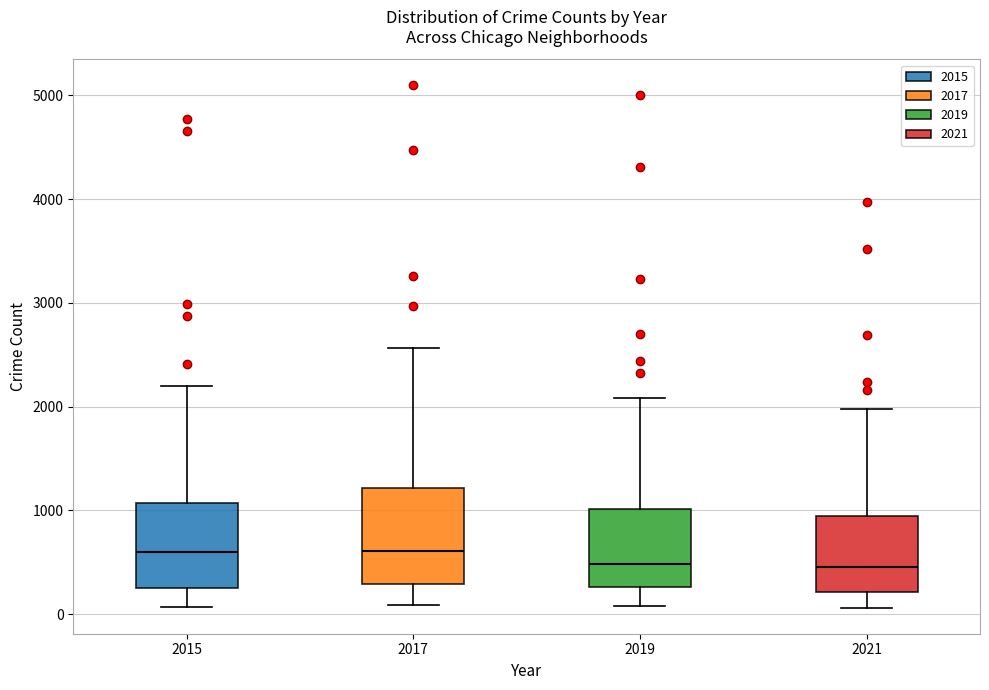

Where does the lower whisker of the box at x = 2017 end on the y-axis? The values are not printed on the chart, so give them approximately, as read against the axis.

100